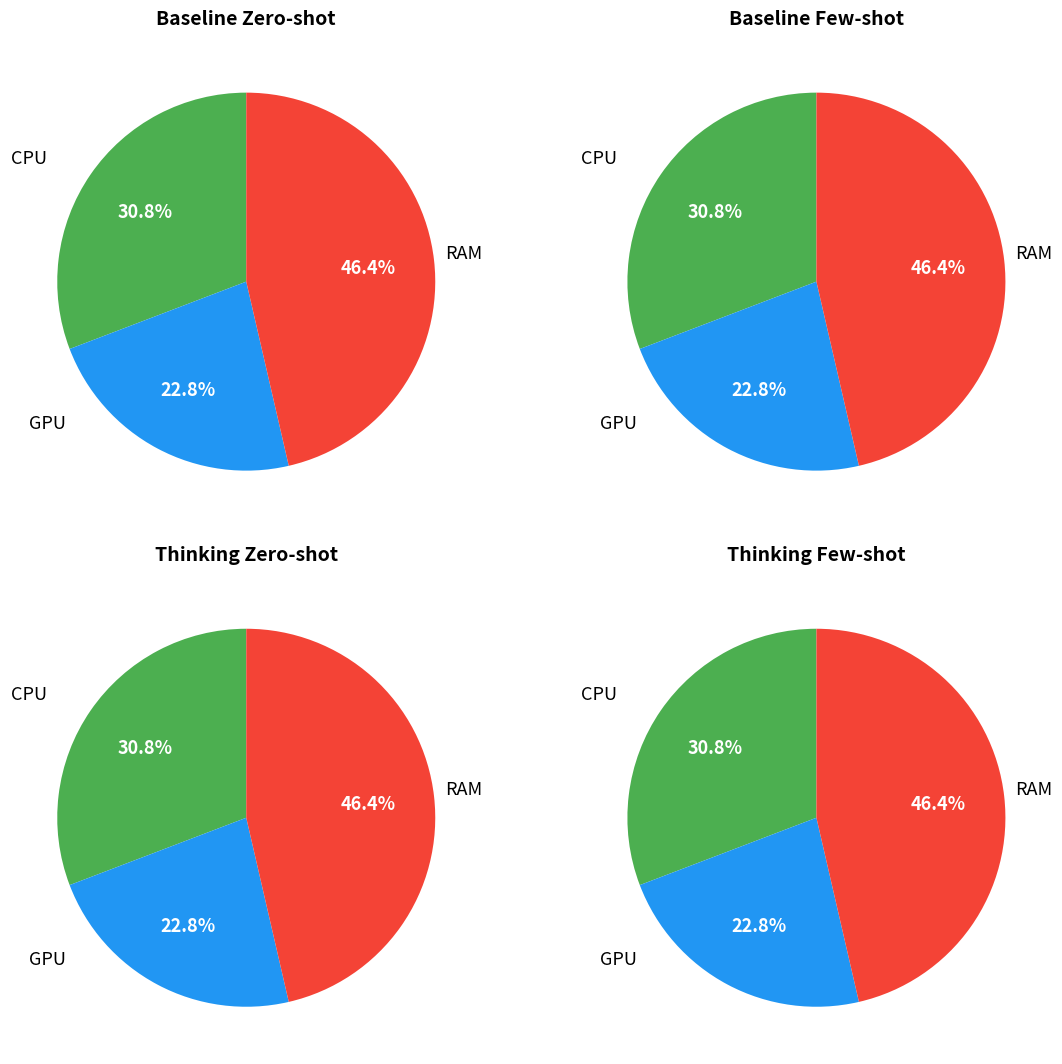

Is it true that 345 is 23% of the pie?

True